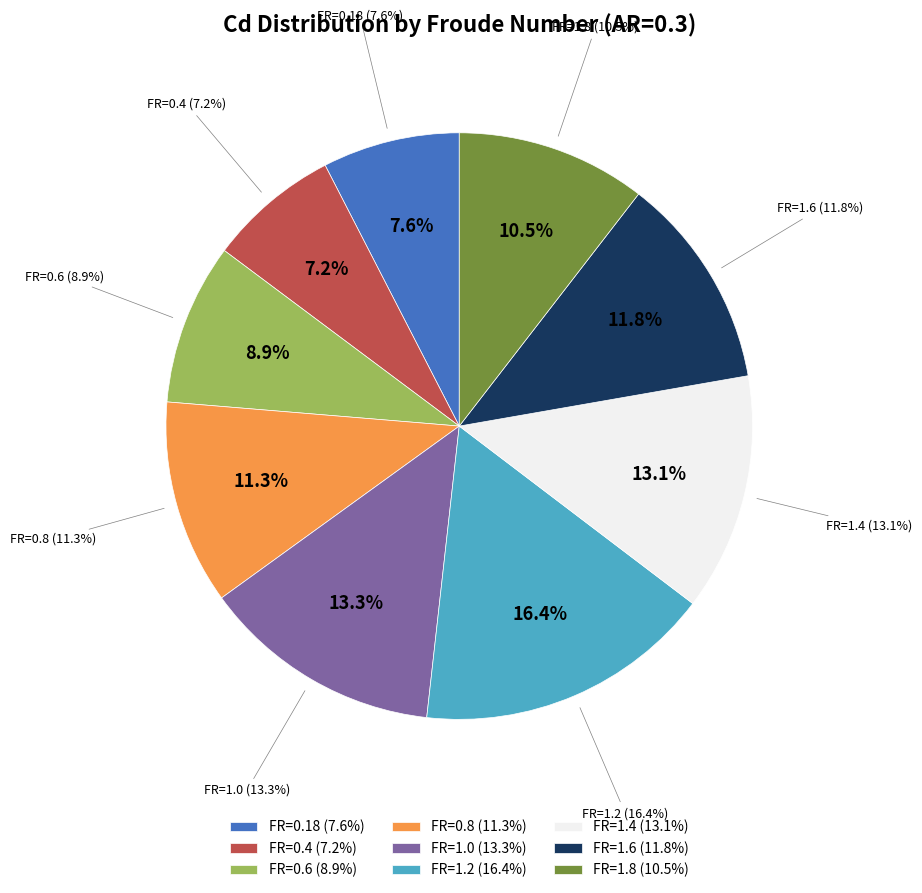

To the nearest percent, what is the combined percentage of FR=0.6 and FR=1.8?

19%